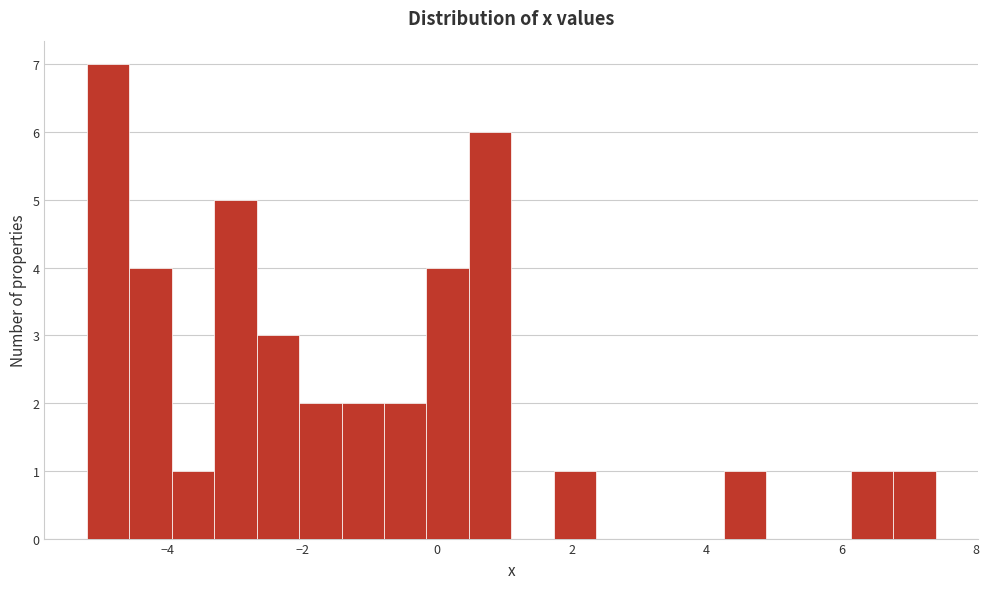

Read against the x-axis, roughly where is the centre of the tallest bar?

-4.8